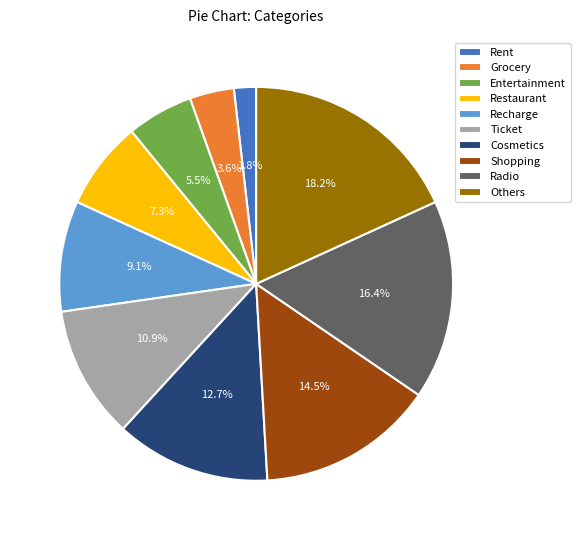

What percentage is the Cosmetics slice, to the nearest percent?

13%